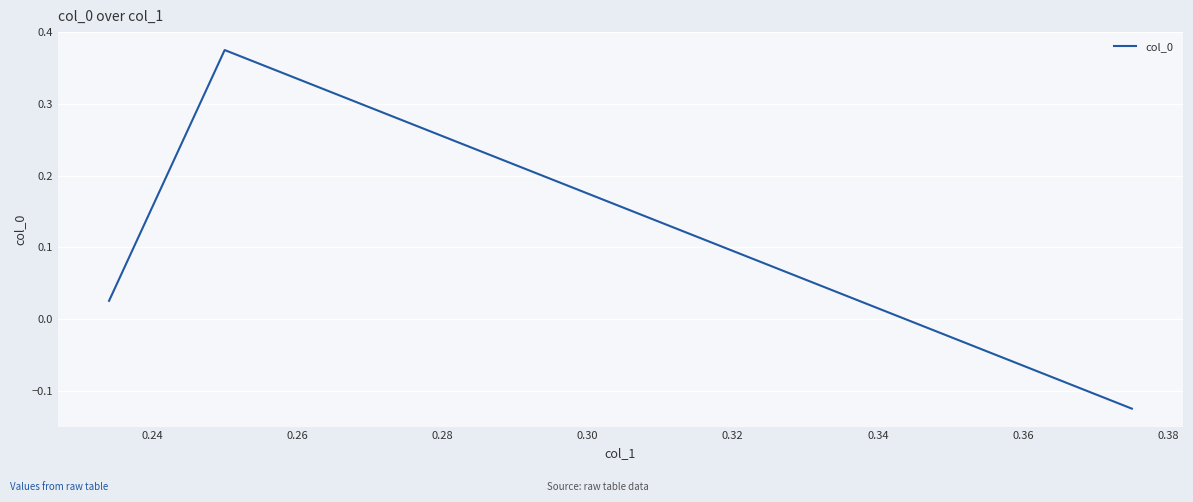

True or false: the data shows 0.6 at 0.24.

False